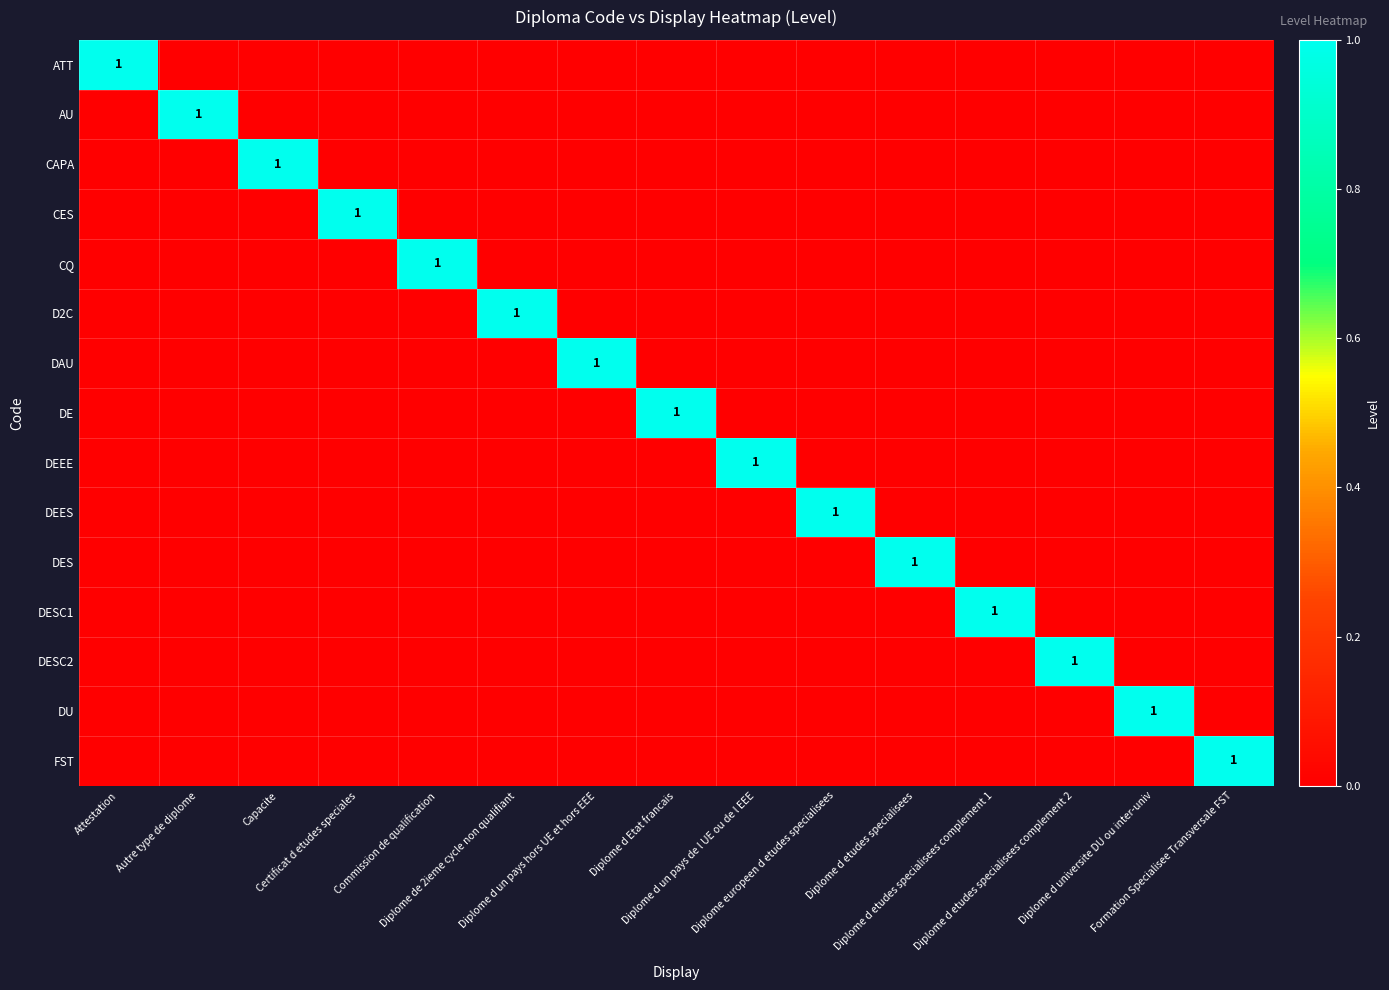

What is the difference between the highest and lowest values at Diplome europeen d etudes specialisees?

1